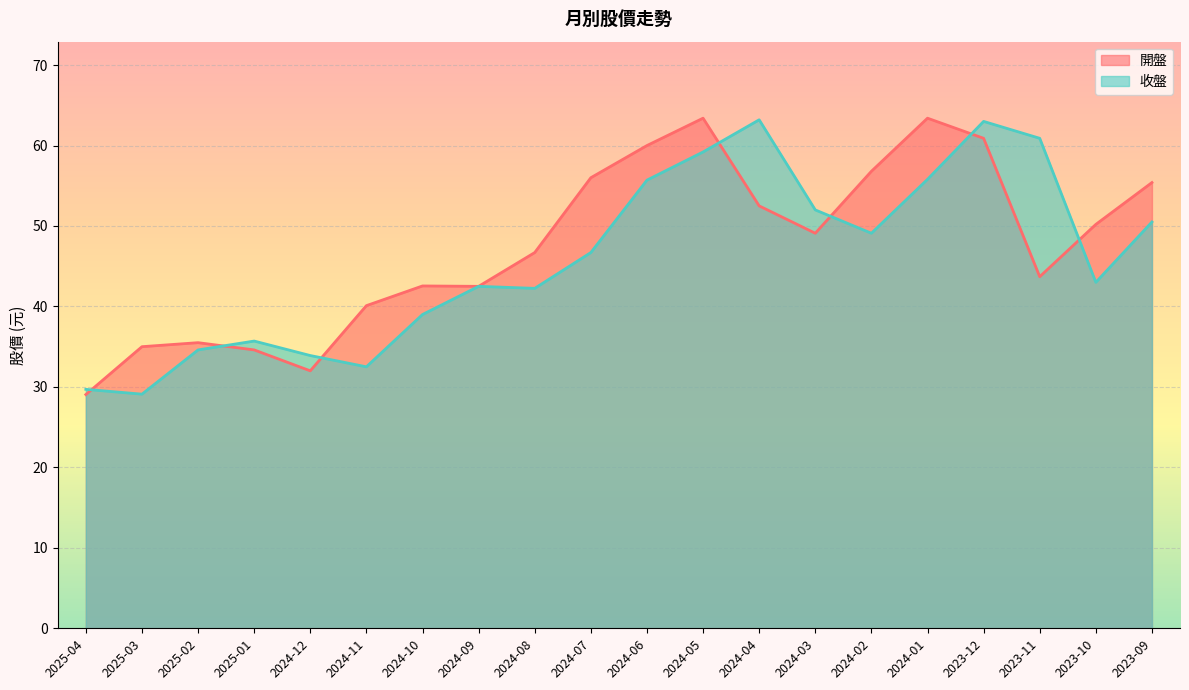

What is the difference between the highest and lowest values at 2023-09?

4.9